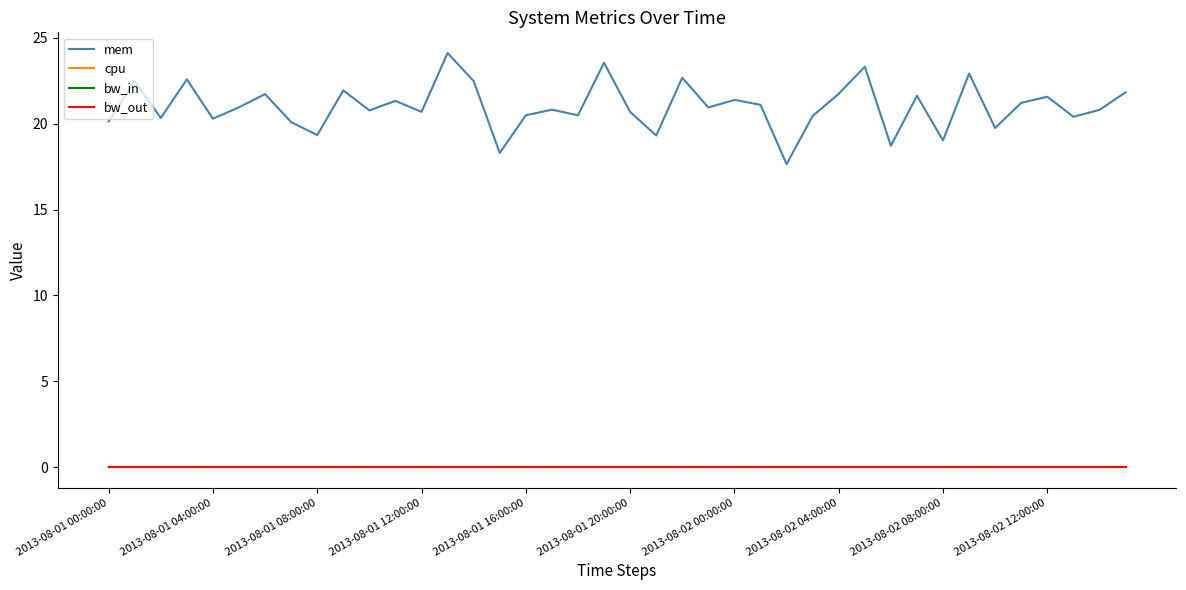

Reading left to right, extract all data points from this chart.

mem: 20.1	22.5	20.3	22.6	20.3	21.0	21.7	20.1	19.3	21.9	20.8	21.3	20.7	24.1	22.5	18.3	20.5	20.8	20.5	23.6	20.7	19.3	22.7	20.9	21.4	21.1	17.6	20.4	21.7	23.3	18.7	21.6	19.0	22.9	19.8	21.2	21.6	20.4	20.8	21.8
cpu: 0.0	0.0	0.0	0.0	0.0	0.0	0.0	0.0	0.0	0.0	0.0	0.0	0.0	0.0	0.0	0.0	0.0	0.0	0.0	0.0	0.0	0.0	0.0	0.0	0.0	0.0	0.0	0.0	0.0	0.0	0.0	0.0	0.0	0.0	0.0	0.0	0.0	0.0	0.0	0.0
bw_in: 0.0	0.0	0.0	0.0	0.0	0.0	0.0	0.0	0.0	0.0	0.0	0.0	0.0	0.0	0.0	0.0	0.0	0.0	0.0	0.0	0.0	0.0	0.0	0.0	0.0	0.0	0.0	0.0	0.0	0.0	0.0	0.0	0.0	0.0	0.0	0.0	0.0	0.0	0.0	0.0
bw_out: 0.0	0.0	0.0	0.0	0.0	0.0	0.0	0.0	0.0	0.0	0.0	0.0	0.0	0.0	0.0	0.0	0.0	0.0	0.0	0.0	0.0	0.0	0.0	0.0	0.0	0.0	0.0	0.0	0.0	0.0	0.0	0.0	0.0	0.0	0.0	0.0	0.0	0.0	0.0	0.0